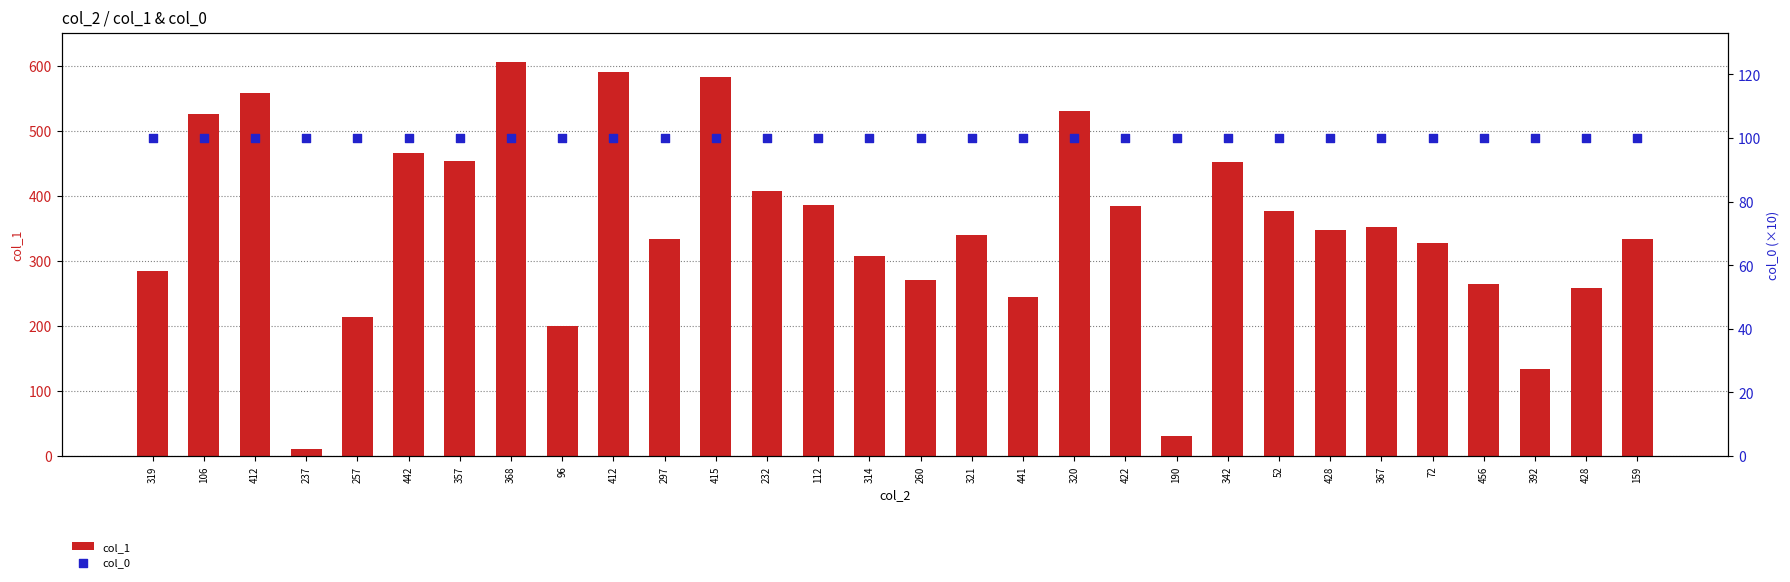

At how many categories does at least one series exceed 163?

27